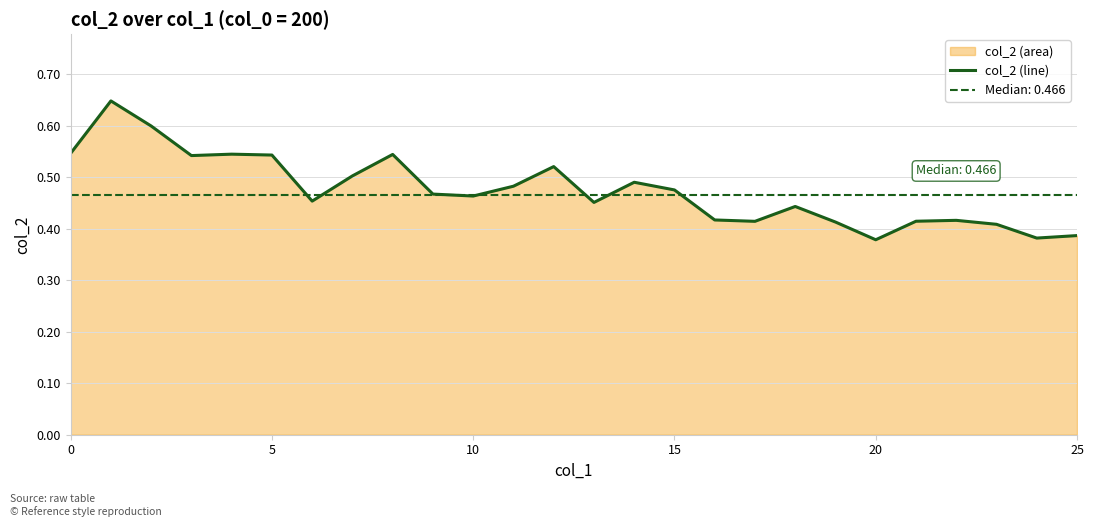

What is the value of the 10th point from the left?

0.5